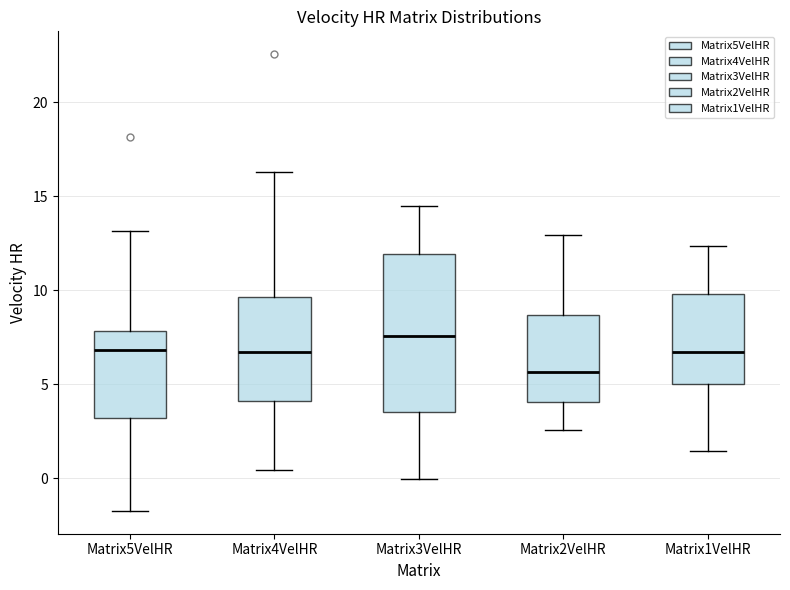

Which box is the tallest, from its lower edge to its upper edge?

Matrix3VelHR